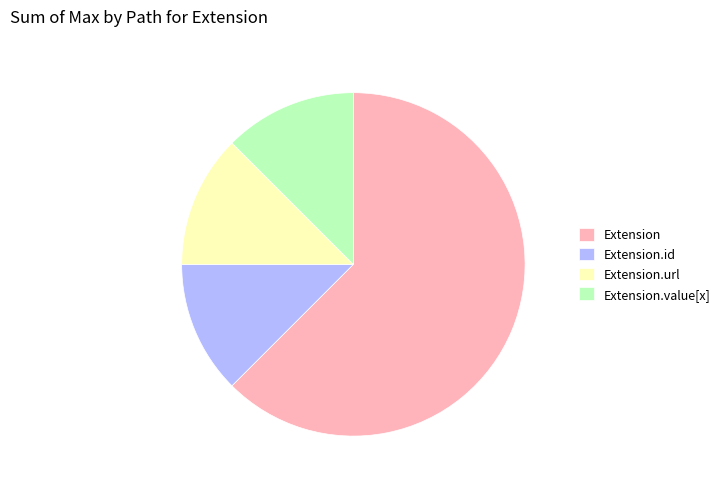

Which category has the biggest portion of the pie?

Extension